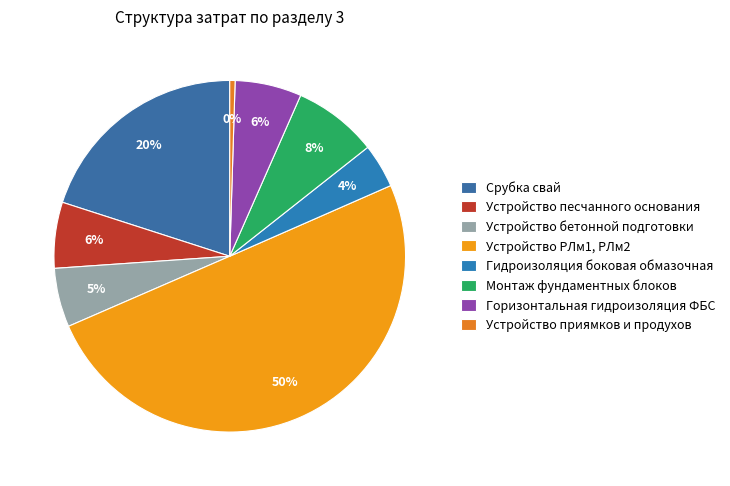

To the nearest percent, what percentage of the pie is Монтаж фундаментных блоков?

8%